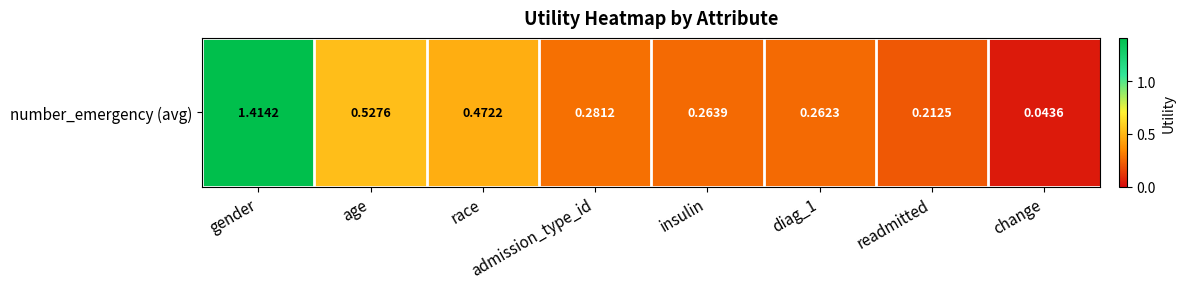

What is the sum of the values at insulin and change?

0.3